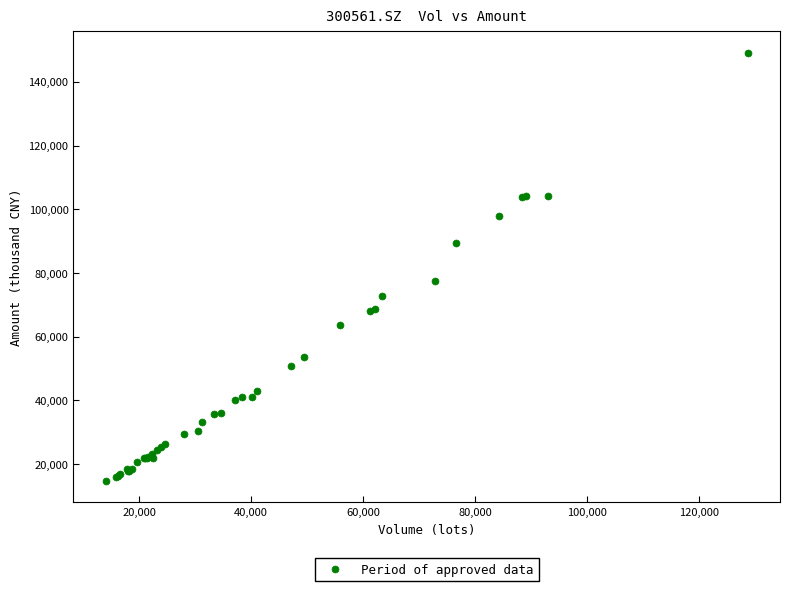

What Y value in the scatter plot is closest to 81886?

77620.2